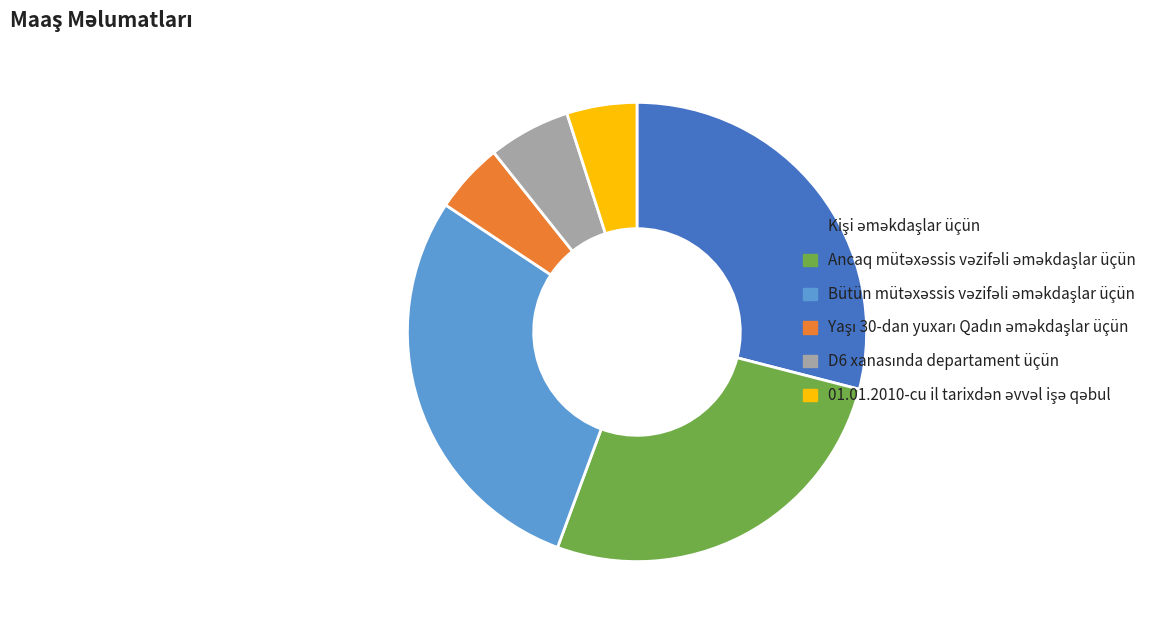

Is there a majority slice in this chart?

No